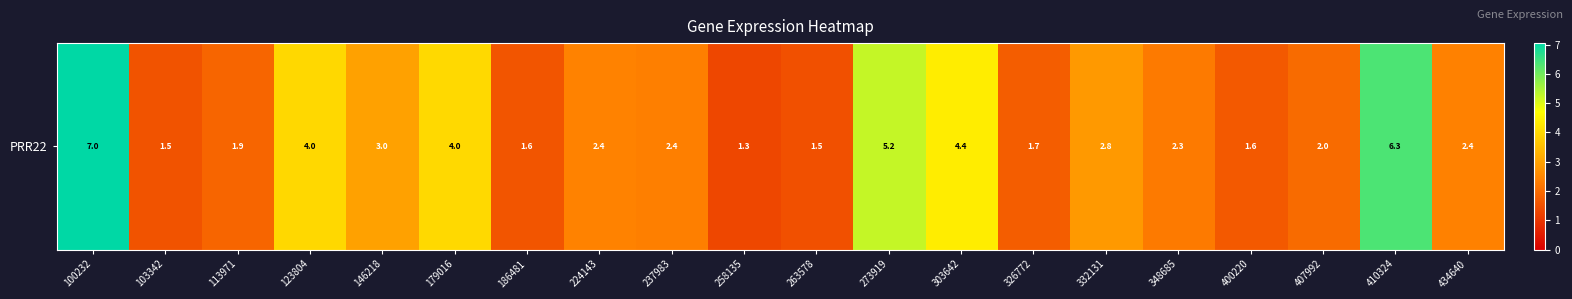

What is the sum of the values at 263578 and 303642?

5.9